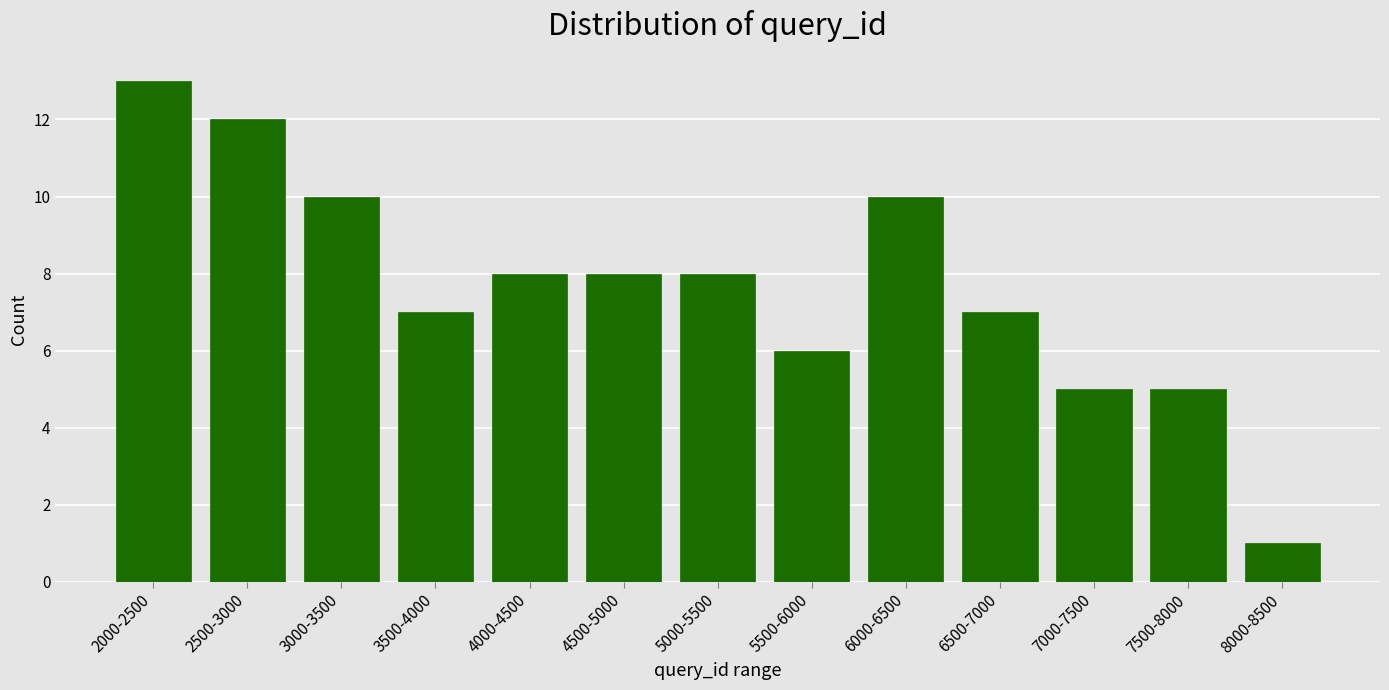

Reading left to right, extract all data points from this chart.

13	12	10	7	8	8	8	6	10	7	5	5	1